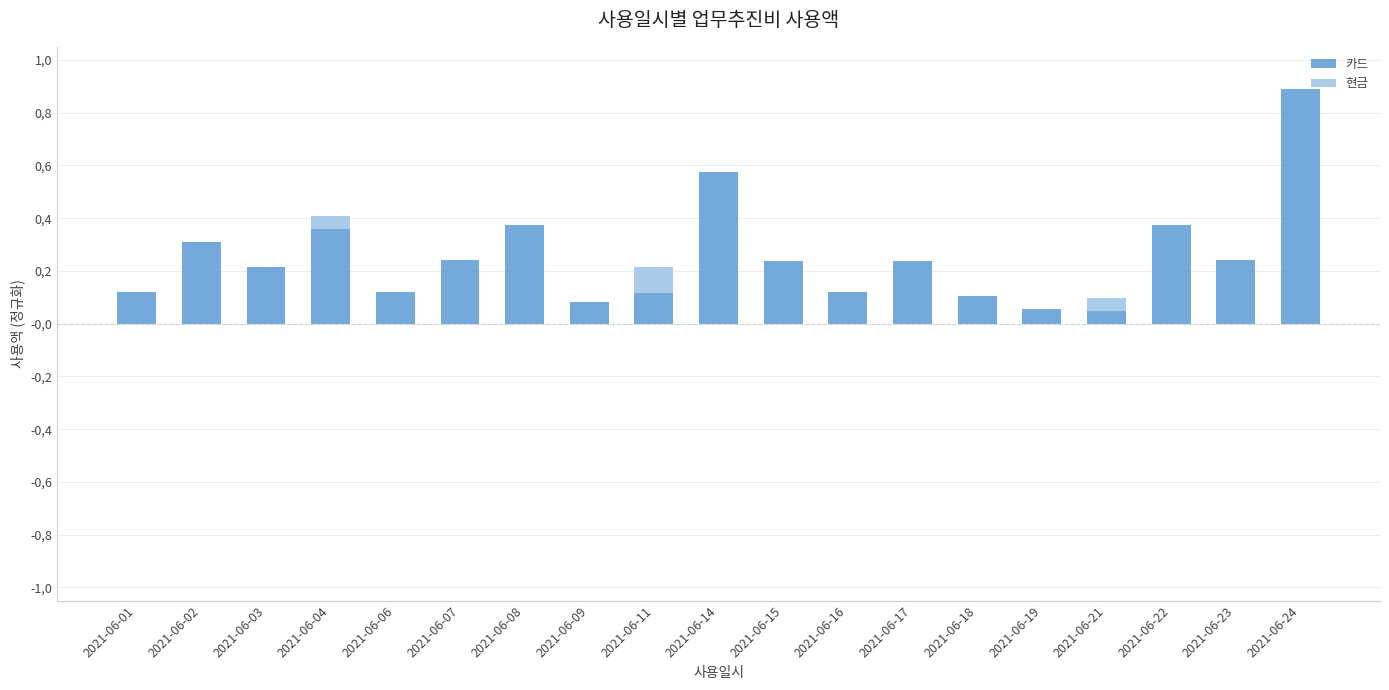

Are the bars horizontal?

No